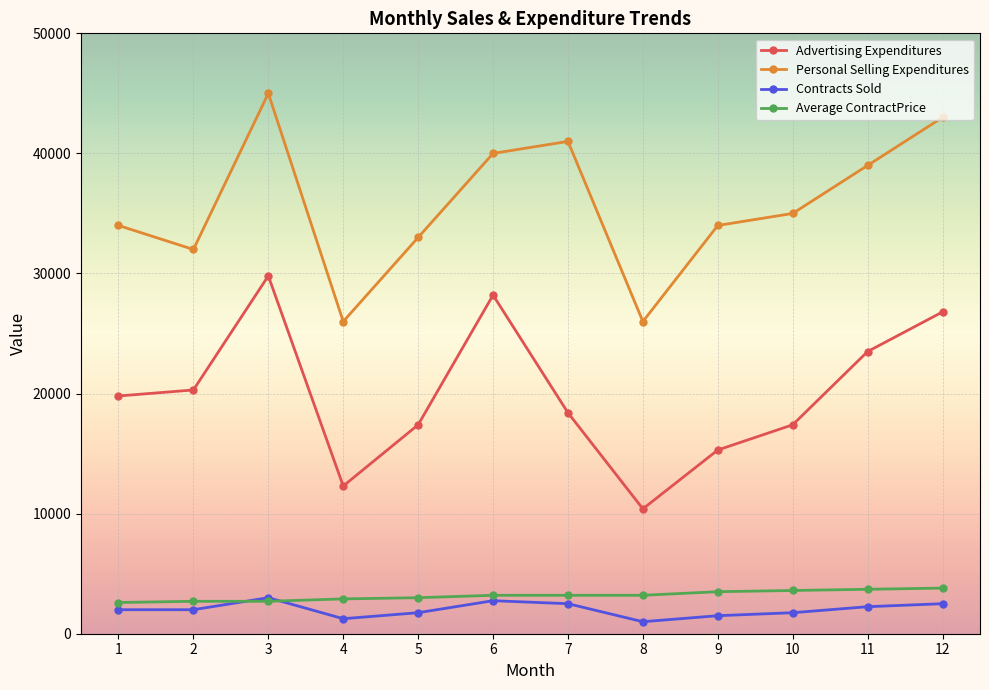

True or false: Advertising Expenditures has a value of 26628 at 1.

False